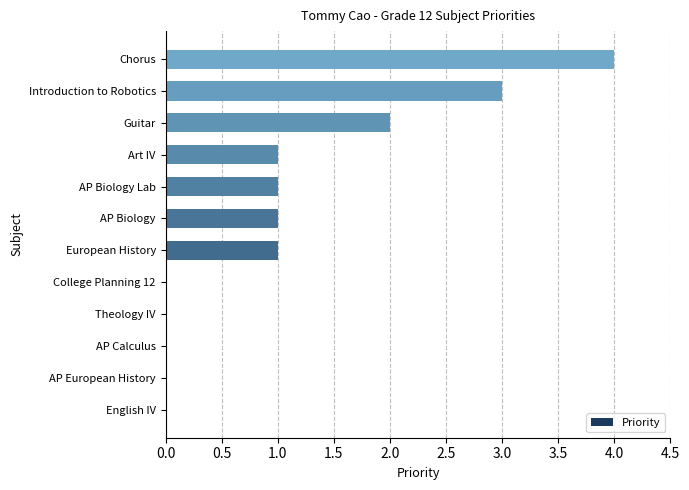

How many series are shown in this chart?

1